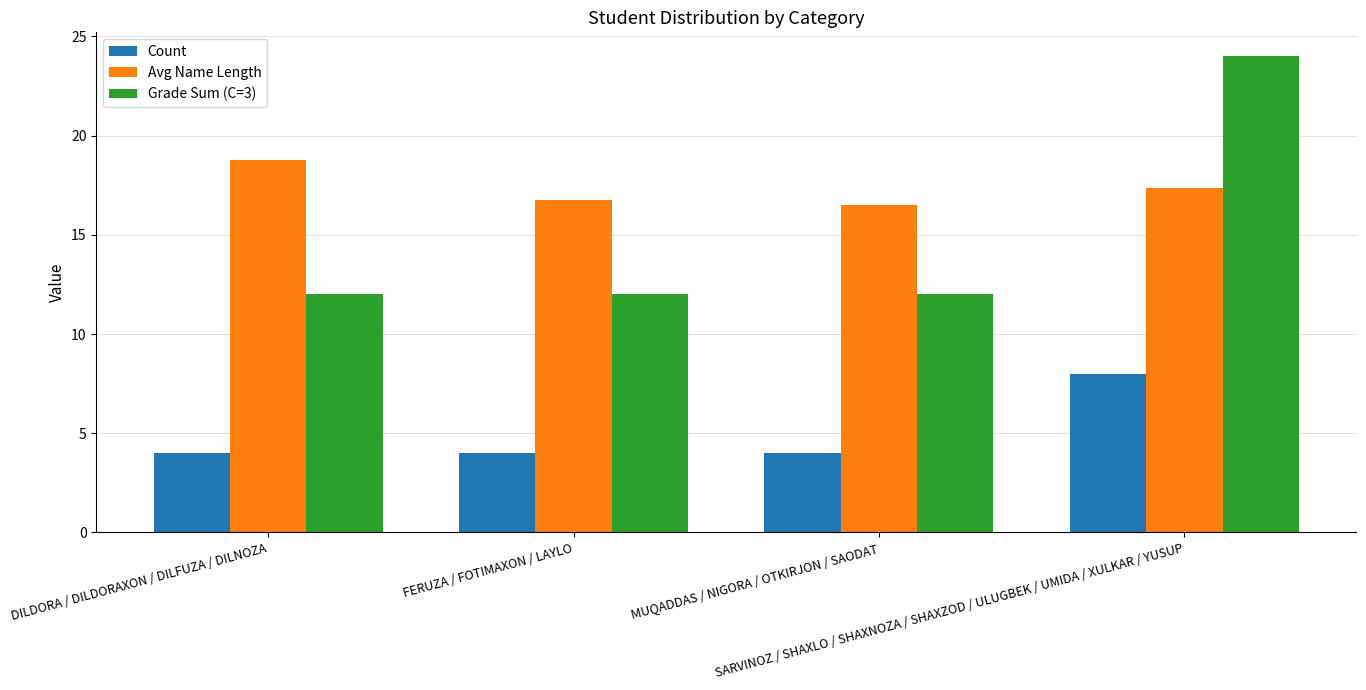

What is the maximum value for Grade Sum (C=3)?

24.0